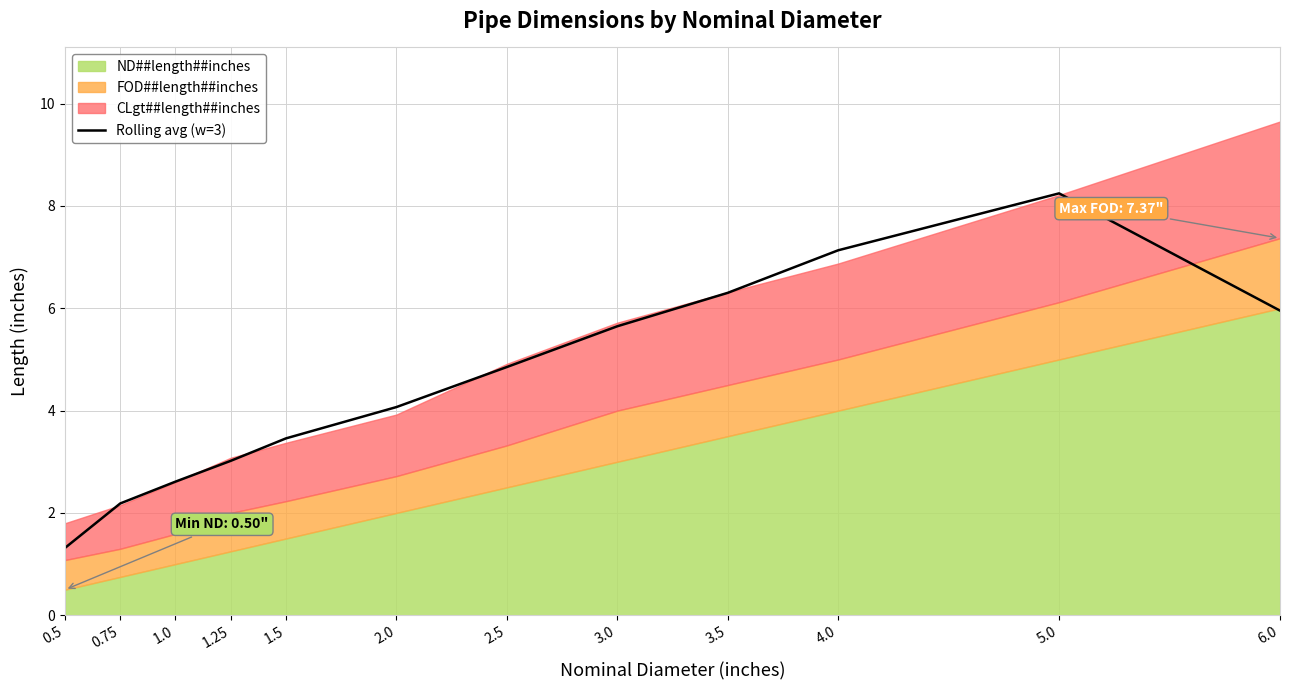

What is the value of the 3rd point from the left?

2.6